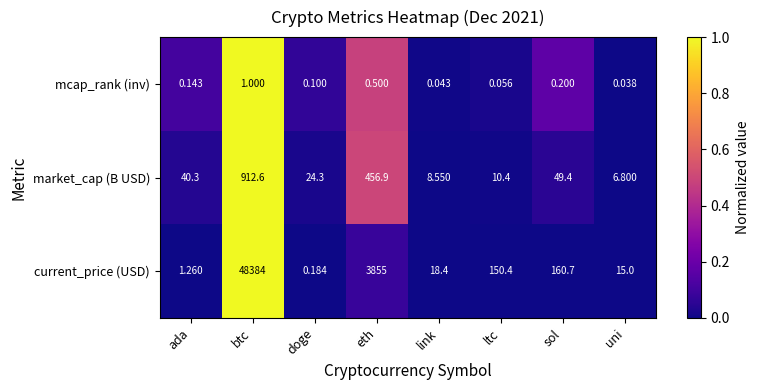

Which series has the largest range (max minus min)?

current_price (USD)